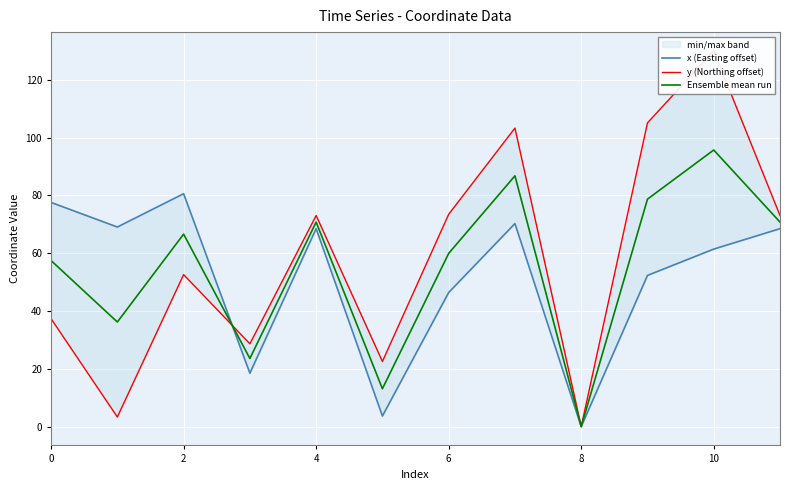

Which category has the highest value in the Ensemble mean run series?

10